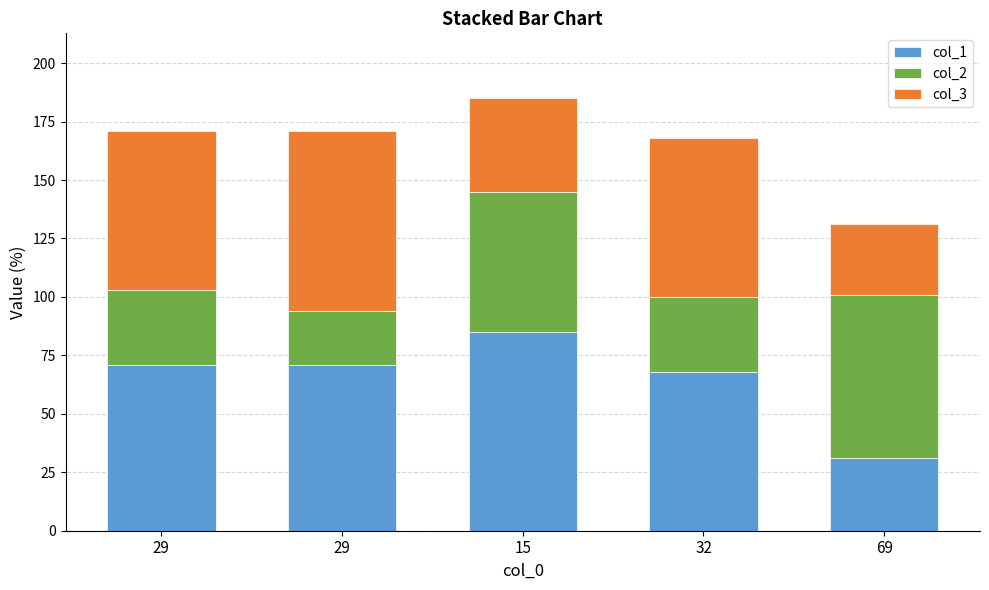

List the series in order of their overall mean, lowest first.

col_2, col_3, col_1